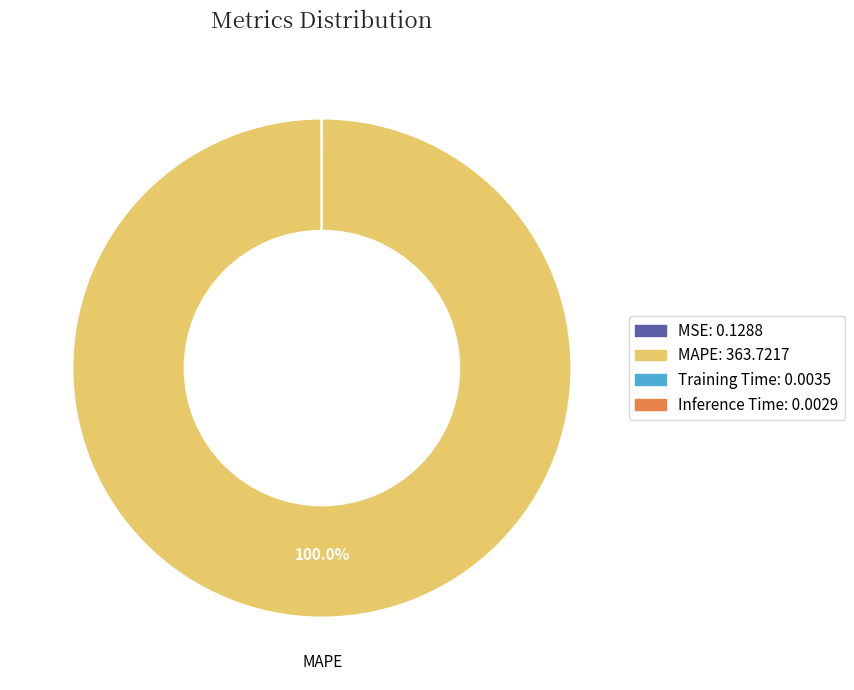

Is there any slice that represents more than half of the pie?

Yes